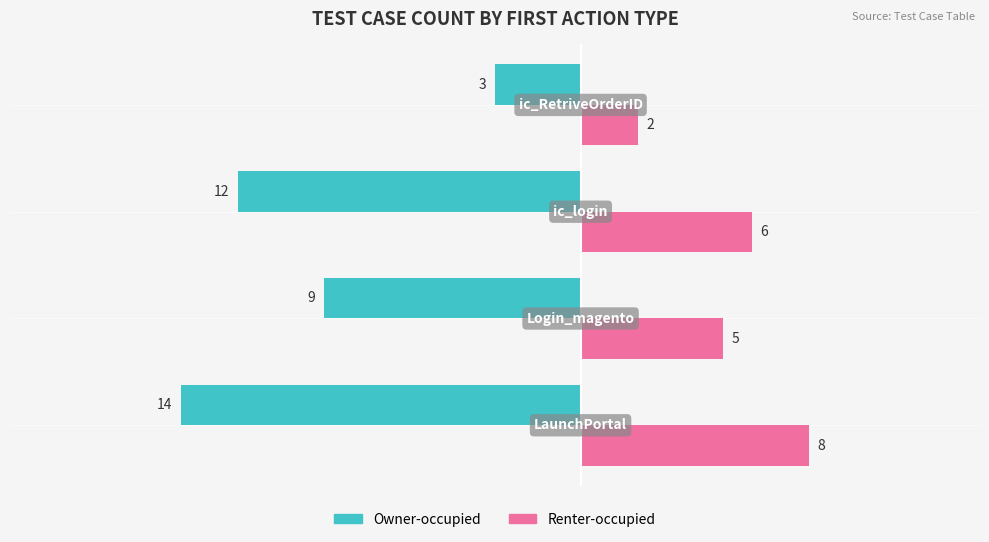

What is the difference between the second highest and minimum values in the Renter-occupied series?

4